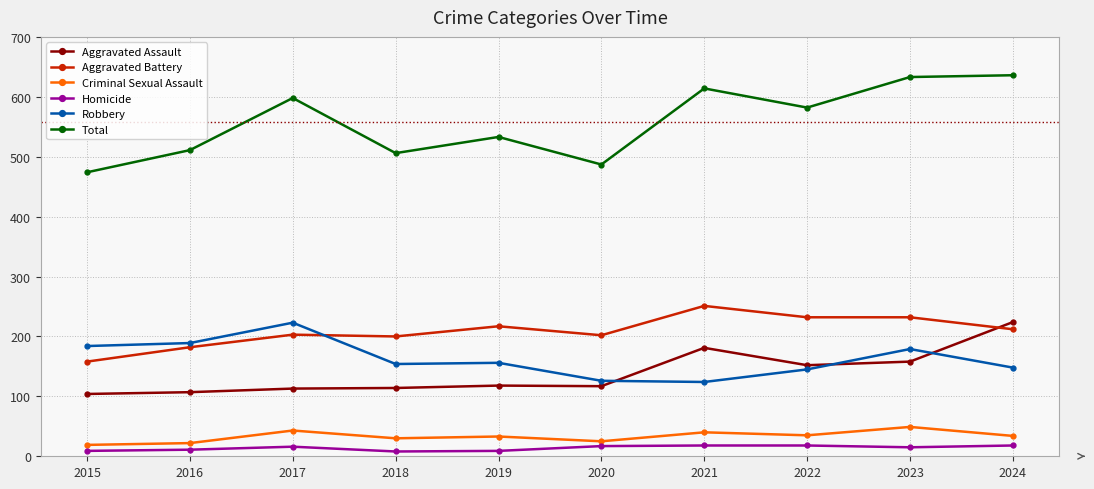

Which series has the widest spread of values?

Total